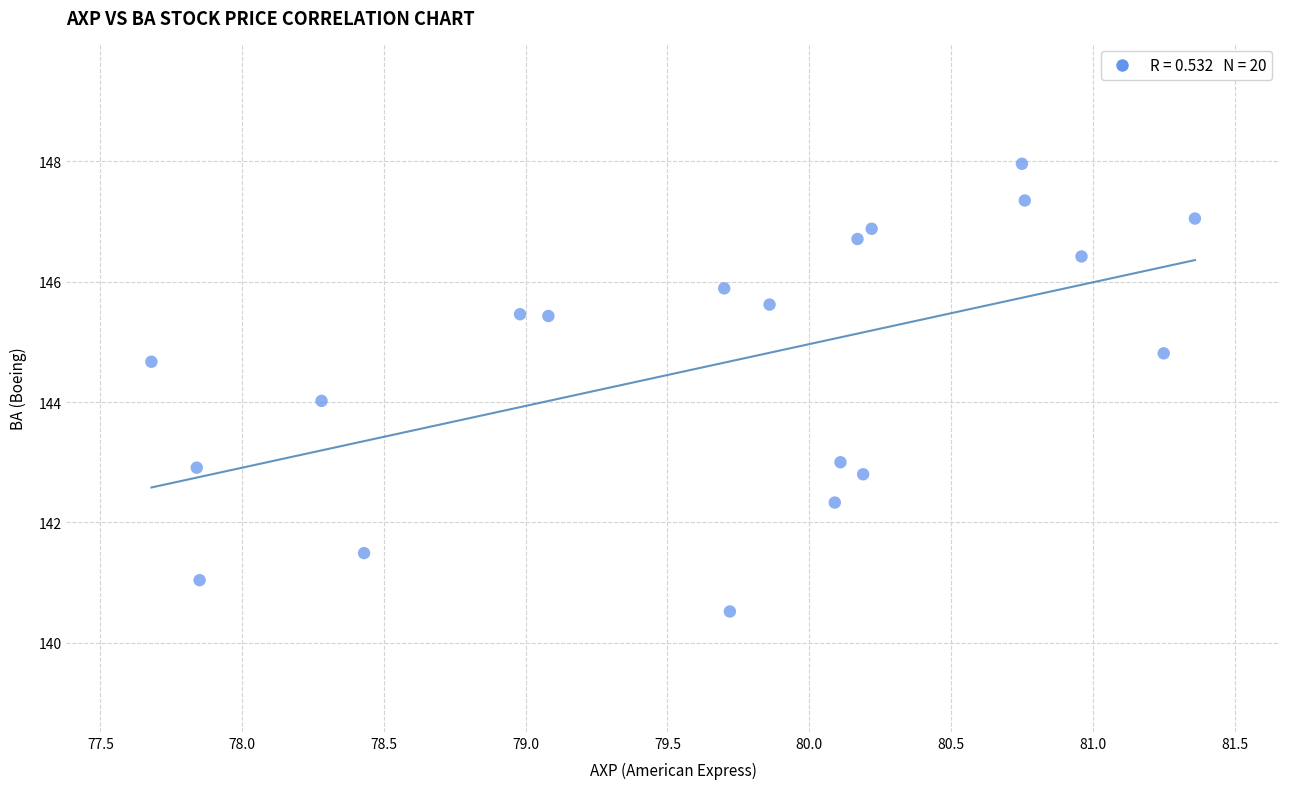

What is the range of Y values (max minus min)?

7.4